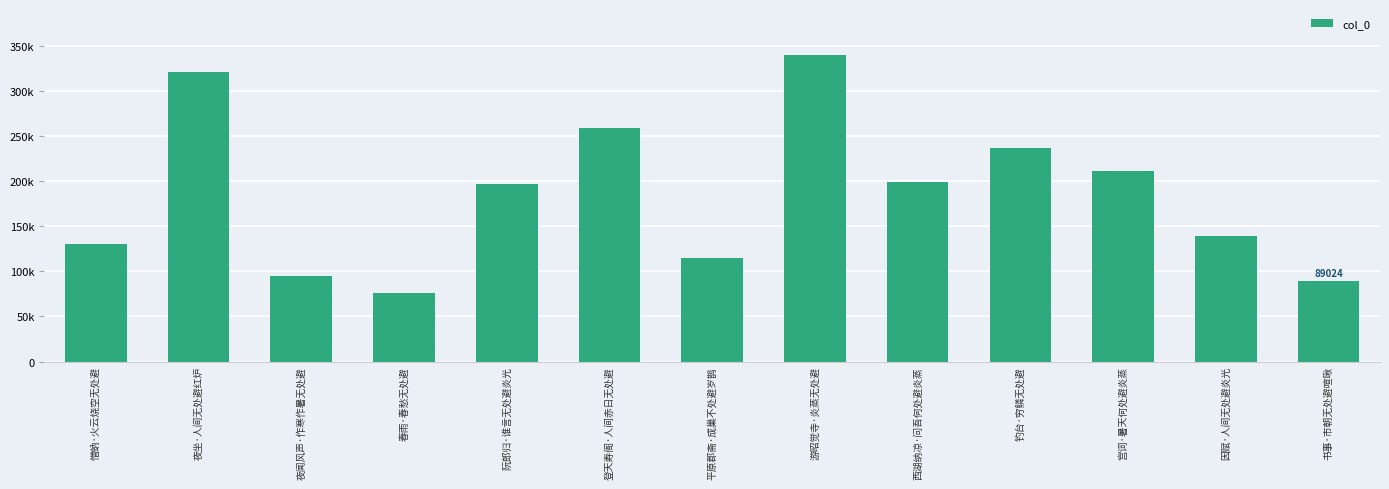

At which label does the data first exceed 197246?

夜坐·人间无处避红炉